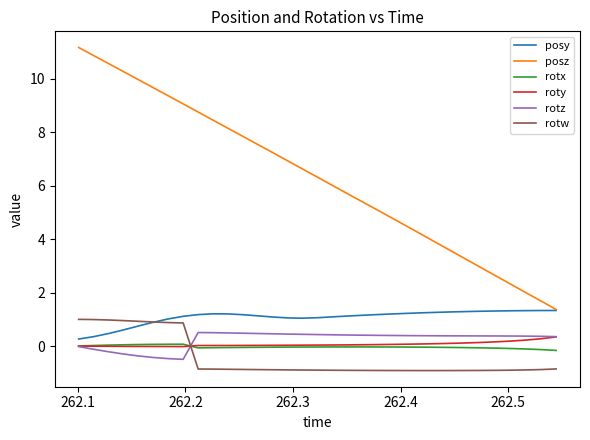

What is the difference between the maximum and minimum values in the roty series?

0.4